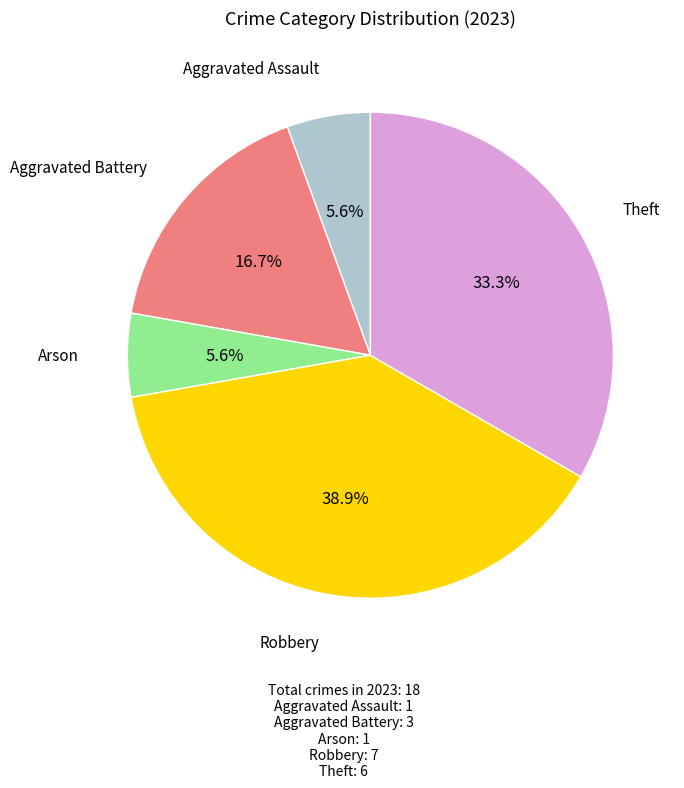

Between Arson and Theft, which is larger?

Theft